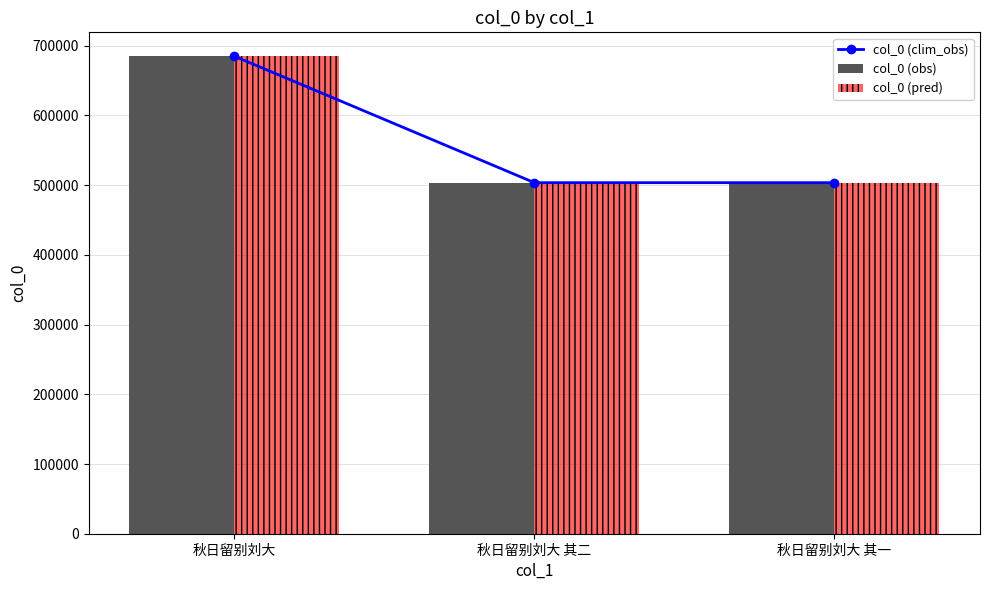

What is the label of the 2nd bar from the right?

秋日留别刘大 其二